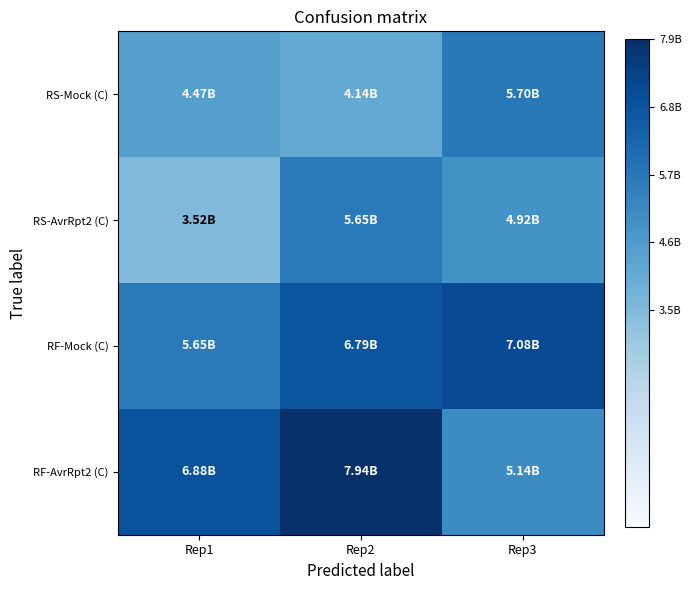

Which series changed the most between Rep1 and Rep2?

RS-AvrRpt2 (C)